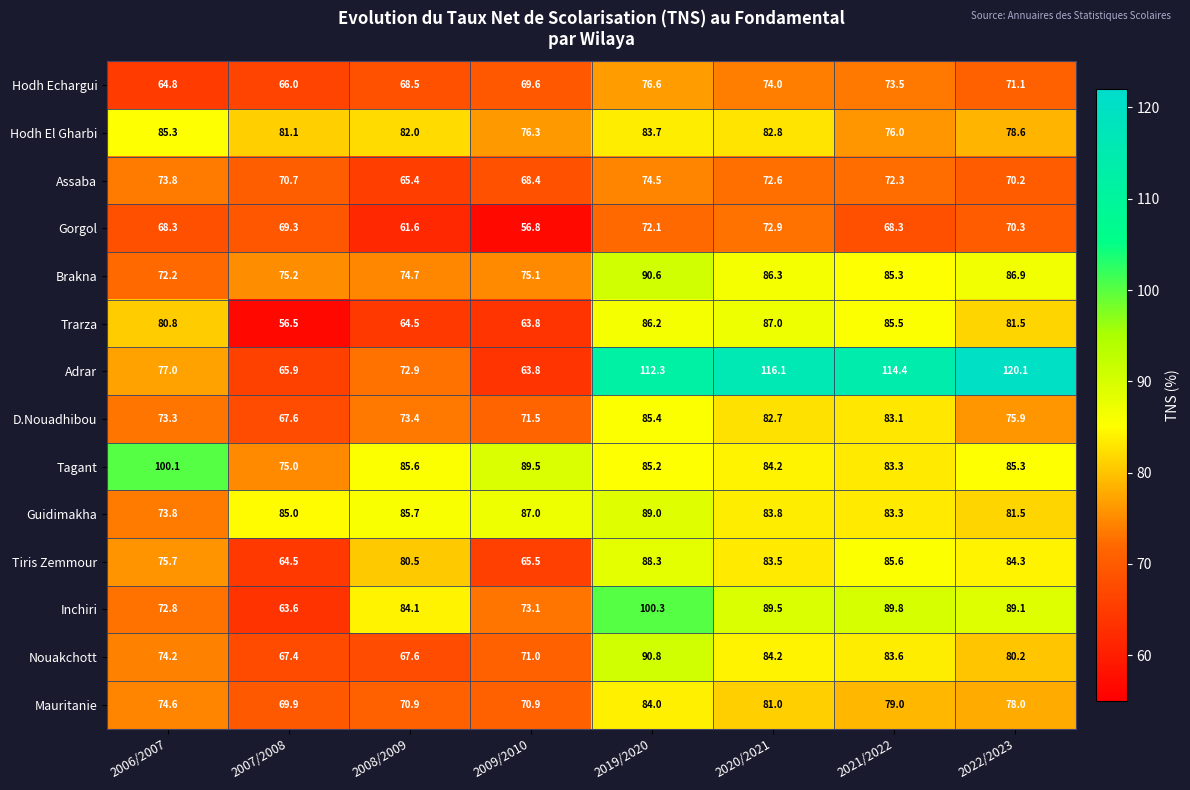

What is the average value of the Tagant series?

86.0